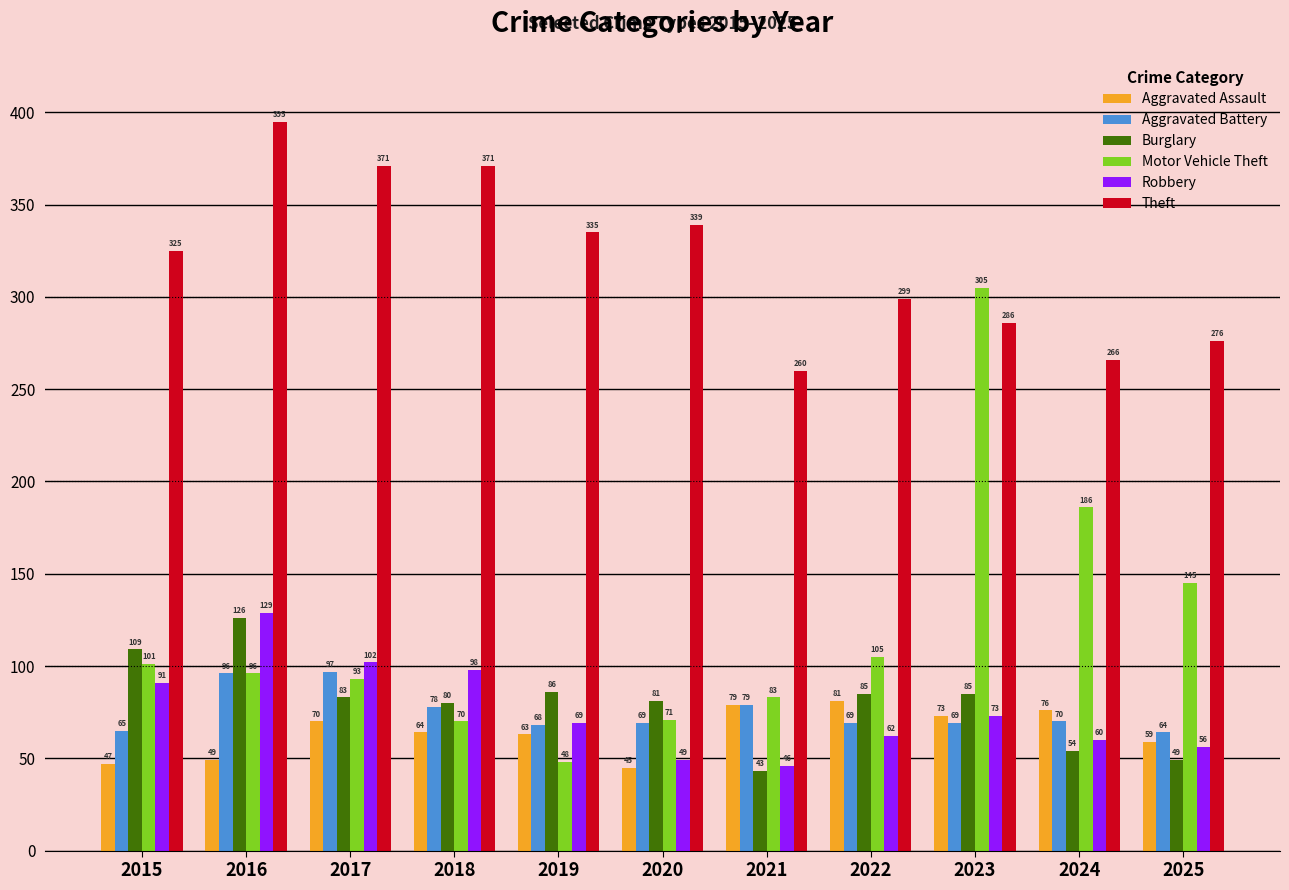

Are the bars horizontal?

No